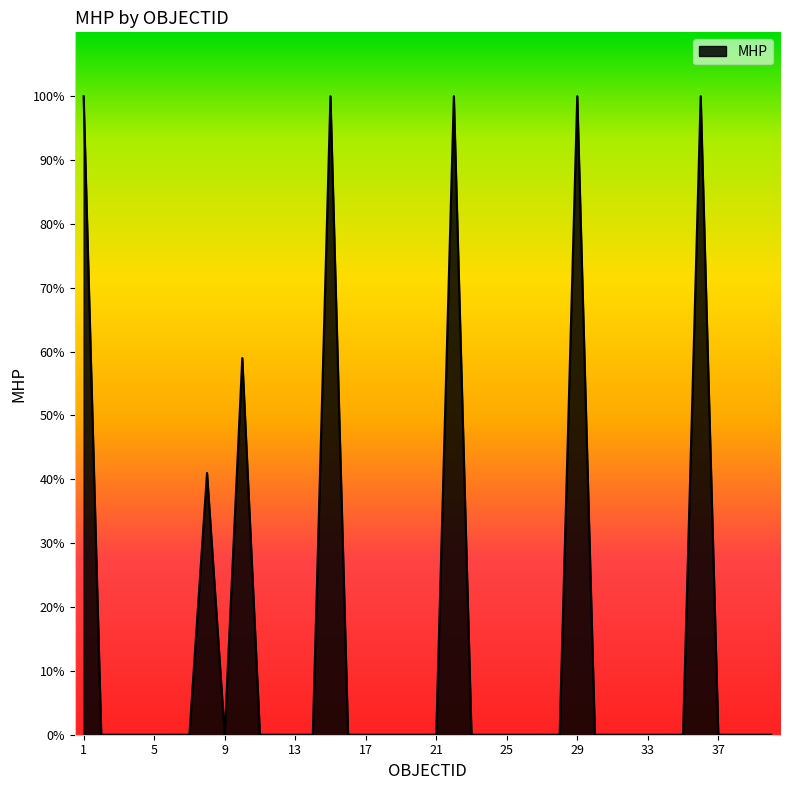

What is the difference between the maximum and minimum values?

100